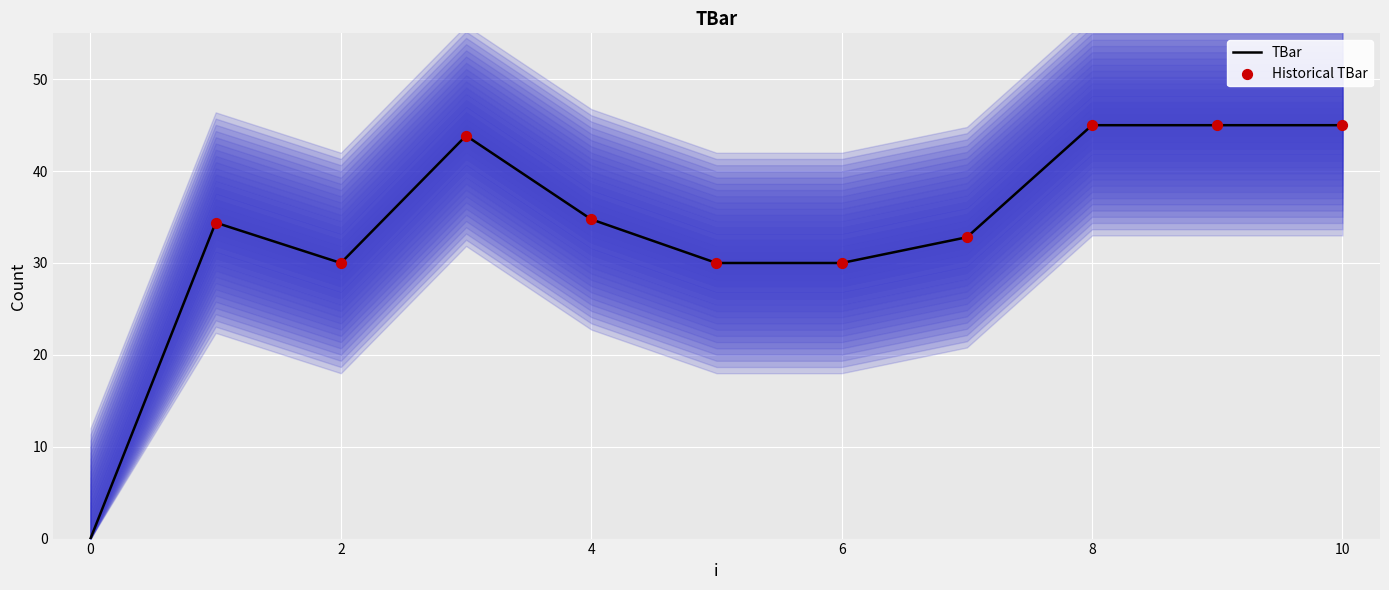

Approximately how many times larger is the value at 9 compared to 2?

1.5